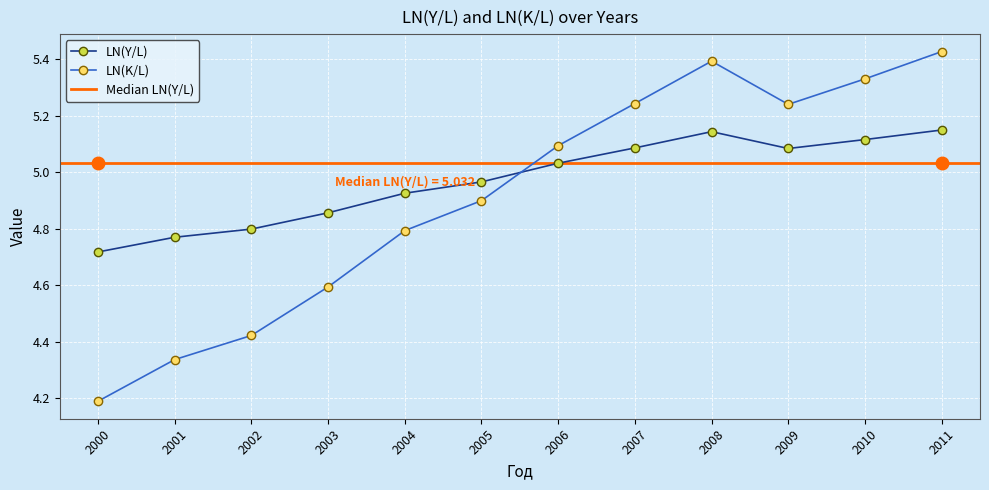

At which label does LN(K/L) reach its minimum?

2000